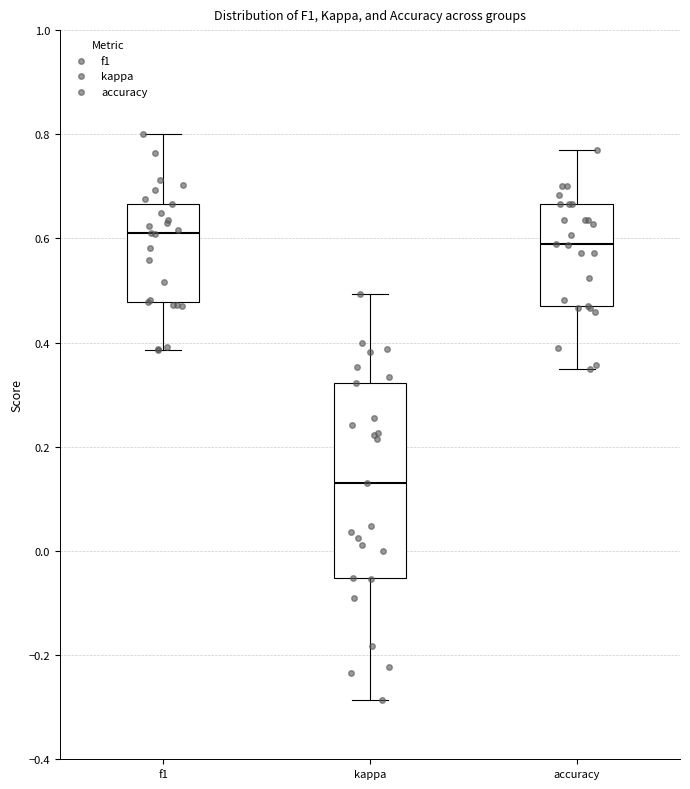

Reading left to right, transcribe this box plot: for each box, give where its median line is, the range the box spans, and where its two whiskers end, as read against the y-axis. The values are not printed on the chart, so give them approximately, as read against the axis.

f1: median 0.60, box 0.48 to 0.66, whiskers 0.38 to 0.80
kappa: median 0.14, box -0.06 to 0.32, whiskers -0.28 to 0.50
accuracy: median 0.58, box 0.48 to 0.66, whiskers 0.36 to 0.76